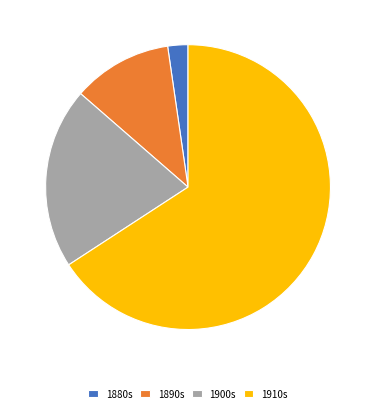

Count the number of slices in the pie.

4